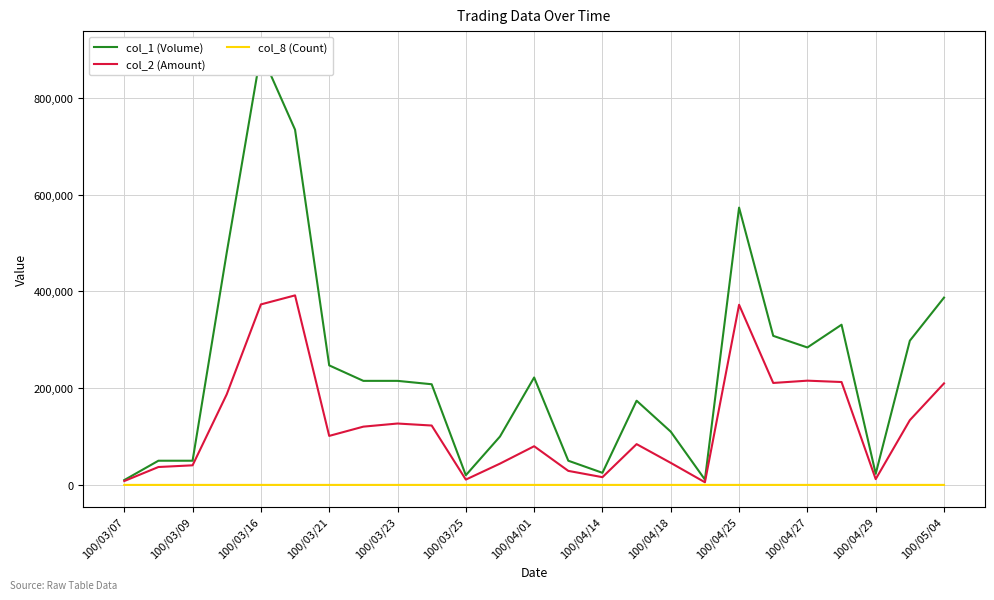

True or false: col_2 (Amount) and col_1 (Volume) cross at least once.

False